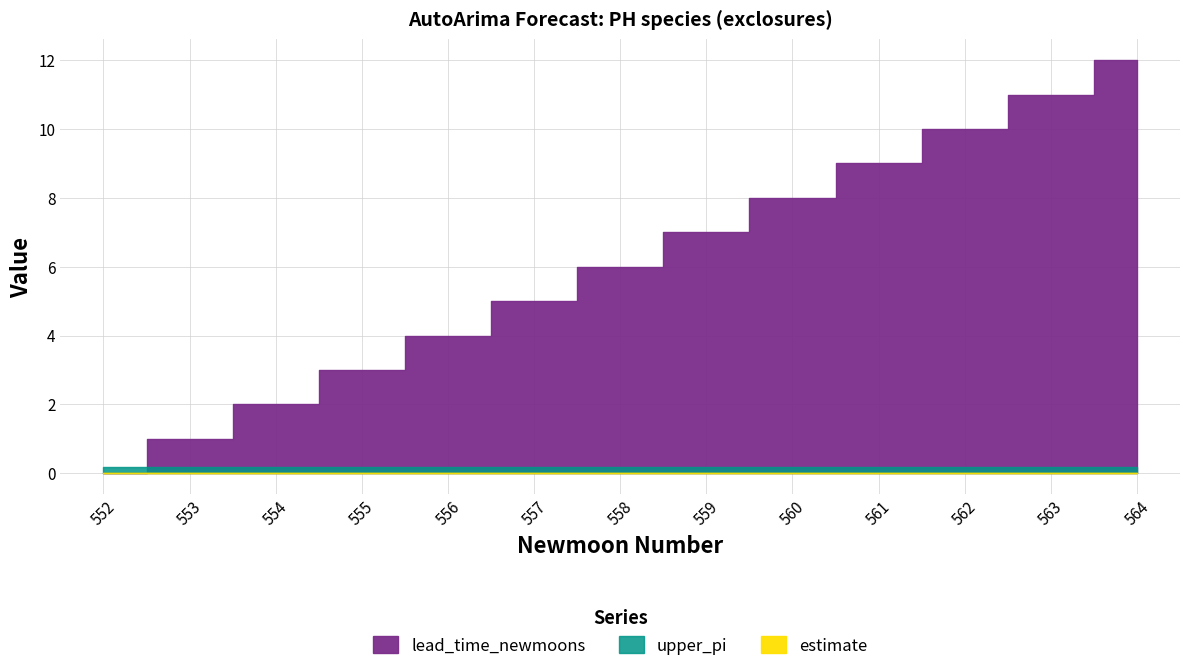

Where does the lead_time_newmoons series first go above 6?

559